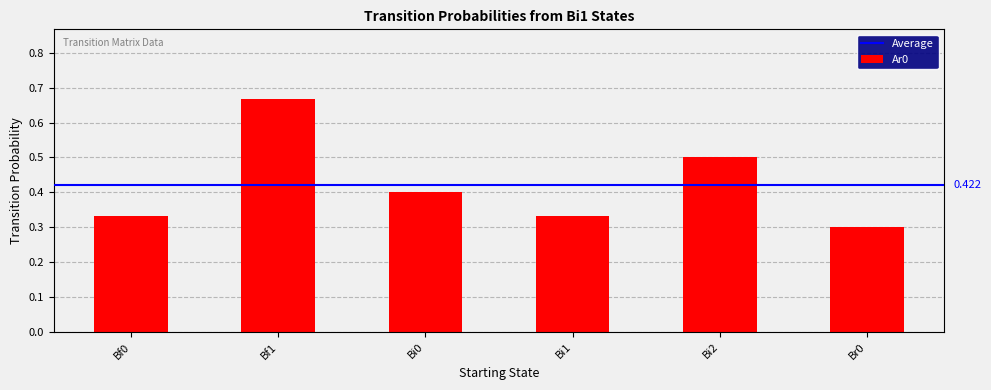

At which category does the chart reach its minimum across all series?

Br0